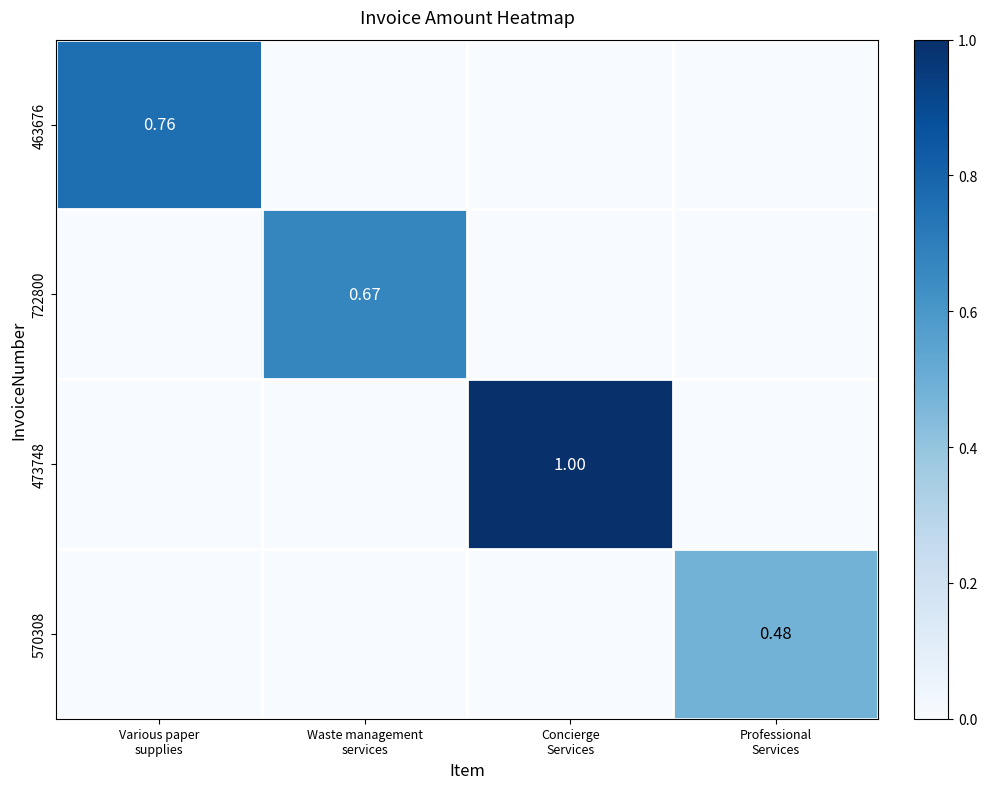

At which category does the chart reach its peak across all series?

Concierge
Services